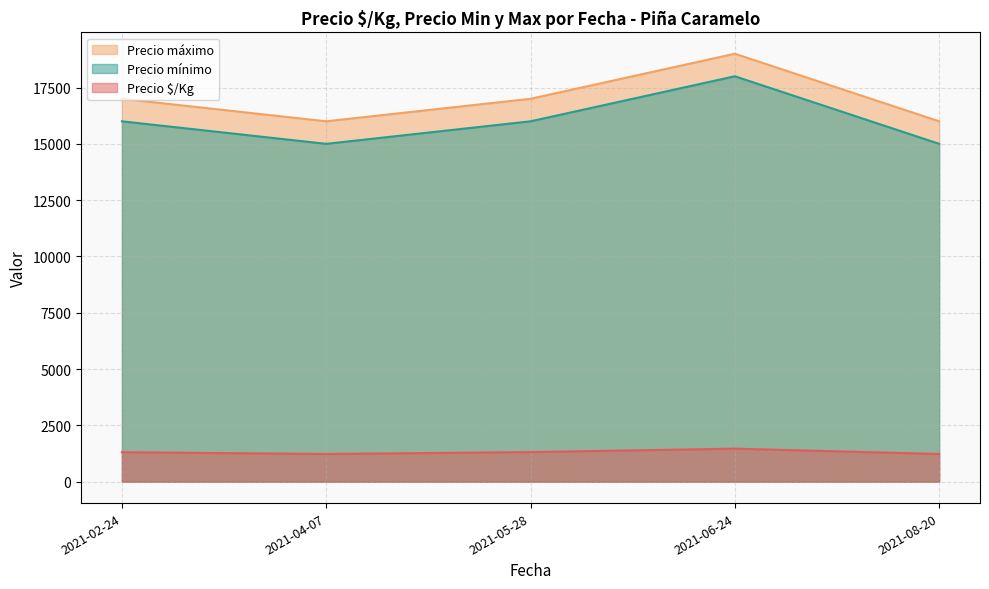

Which label corresponds to the largest value in the chart?

2021-06-24